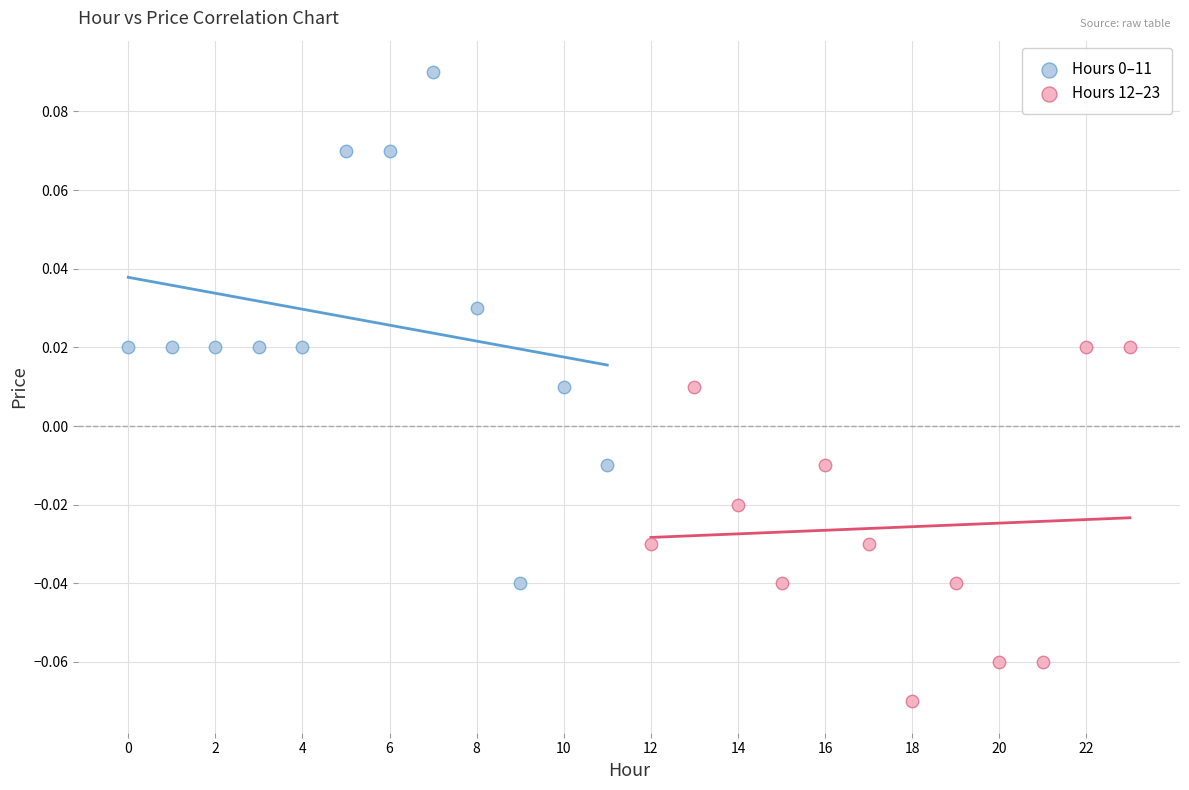

Which series reaches the minimum Y coordinate?

Hours 12–23